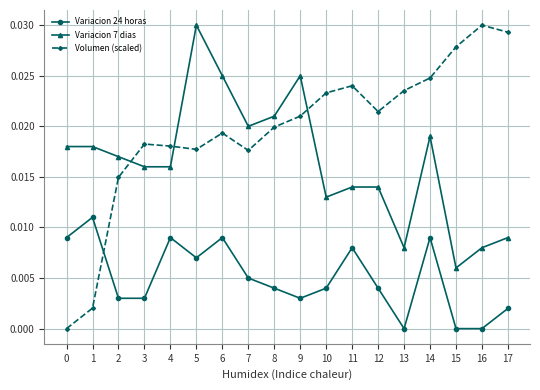

True or false: Variacion 7 dias has more than 0 interior local peaks.

True